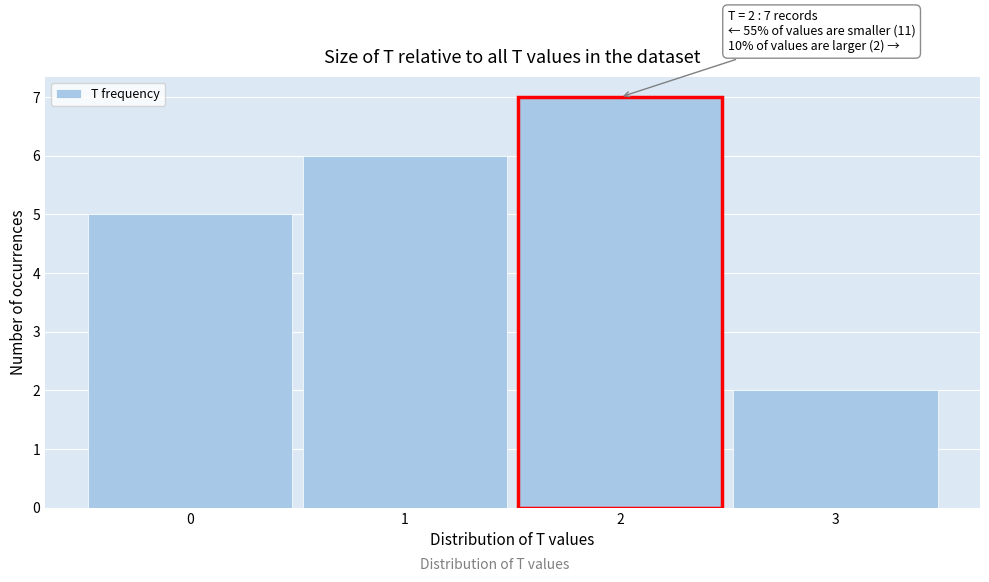

Which range on the x-axis has the tallest bar?

1.5 to 2.5